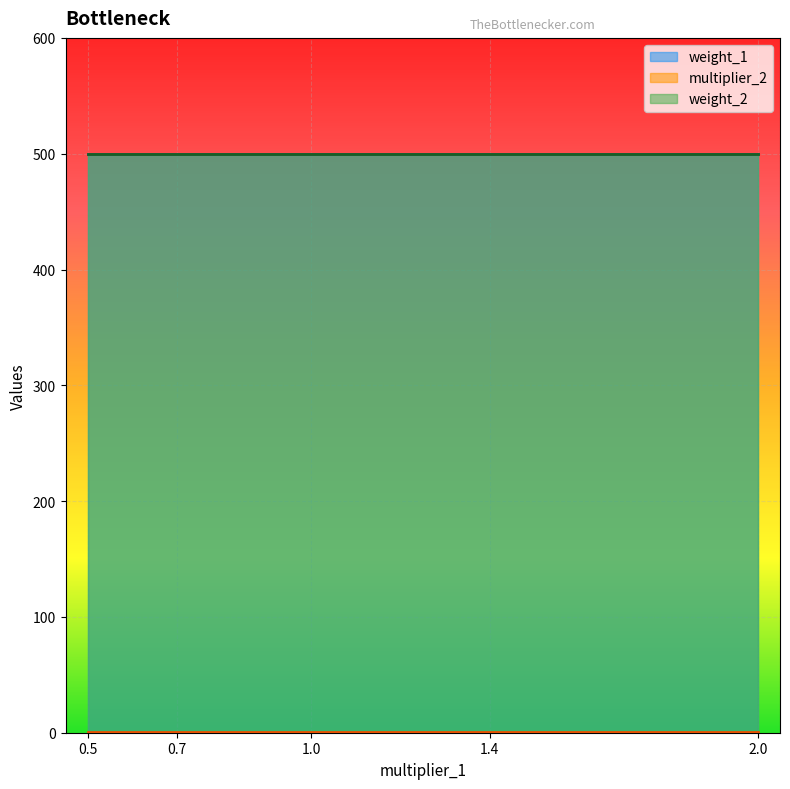

True or false: multiplier_2 has more than 2 points higher than both neighbors.

False